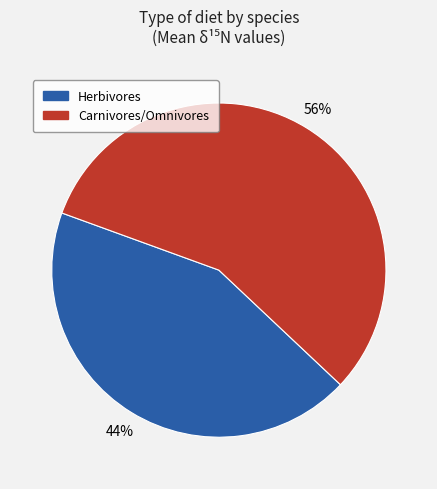

Is there any slice that represents more than half of the pie?

Yes